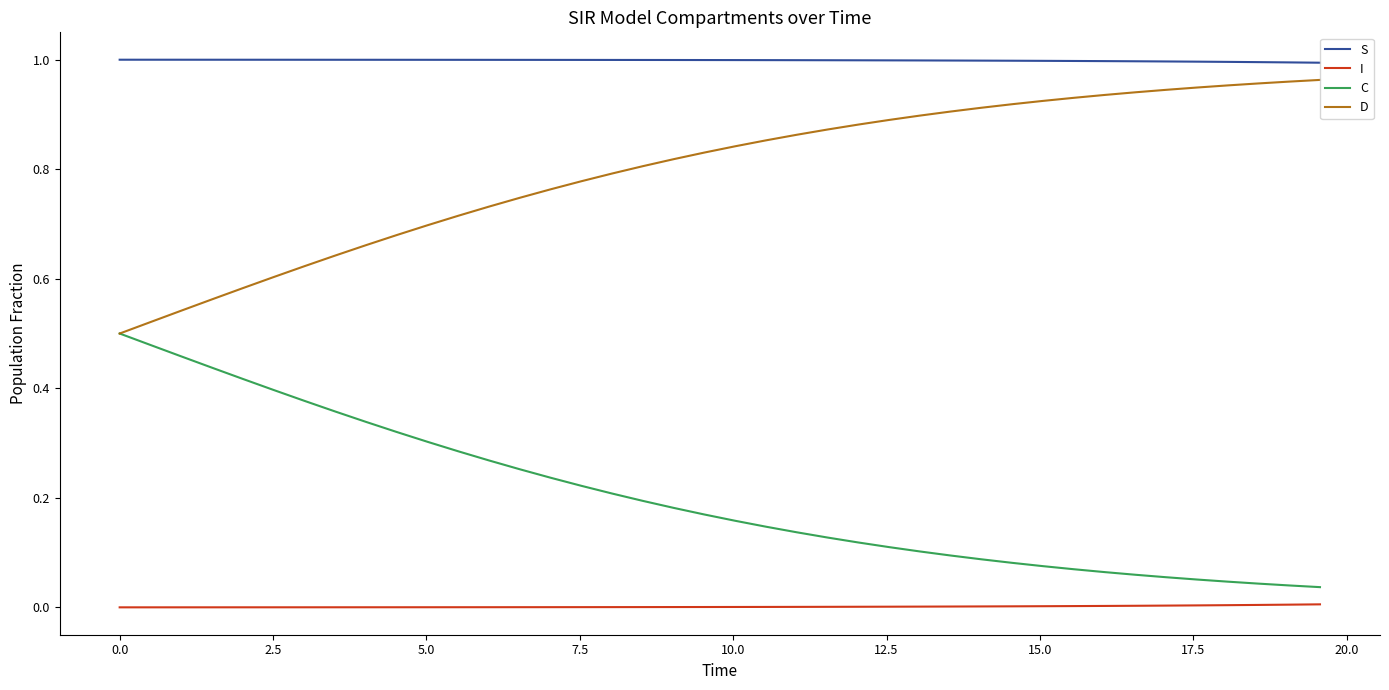

Which series has the largest total across all categories?

S